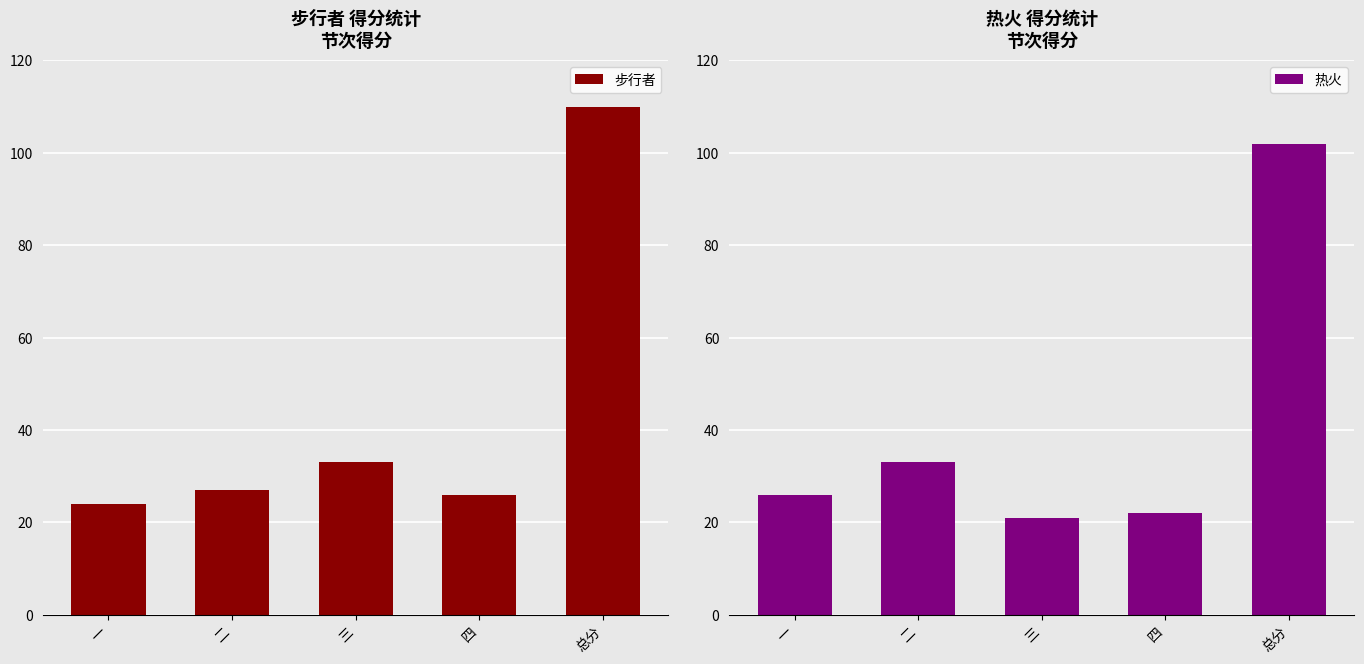

List the series in order of their overall mean, lowest first.

热火, 步行者